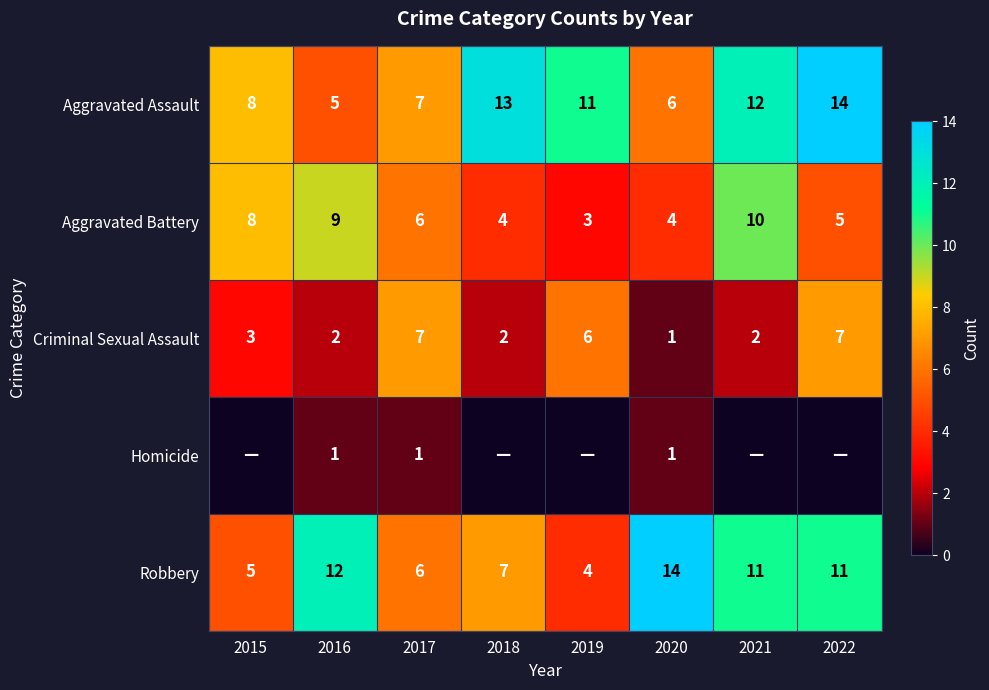

At which label is Aggravated Assault closest to 9?

2015